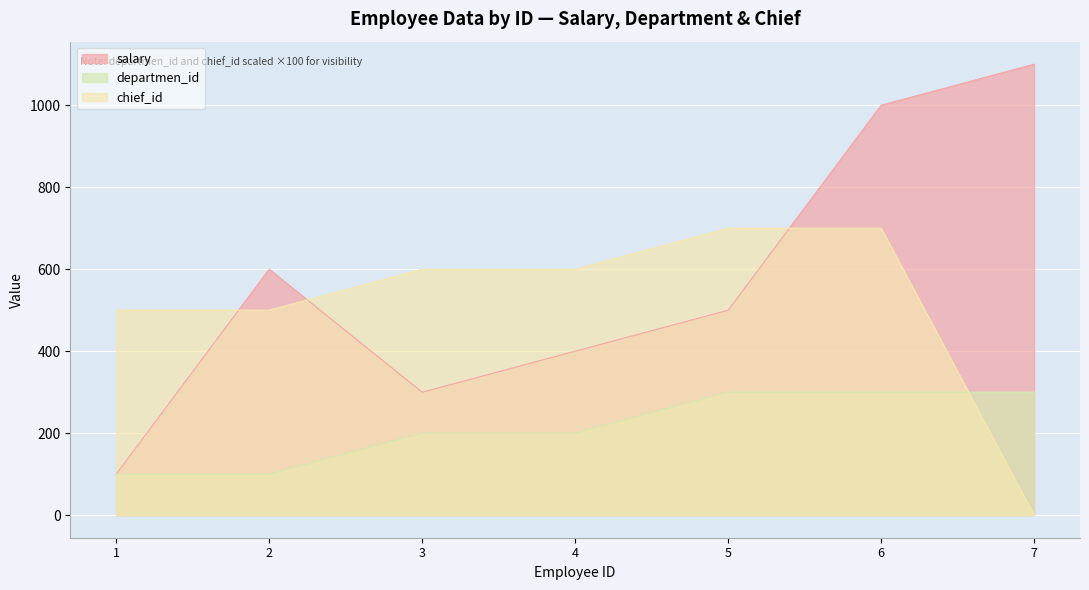

Rank the series by their average value, from highest to lowest.

salary, chief_id, departmen_id